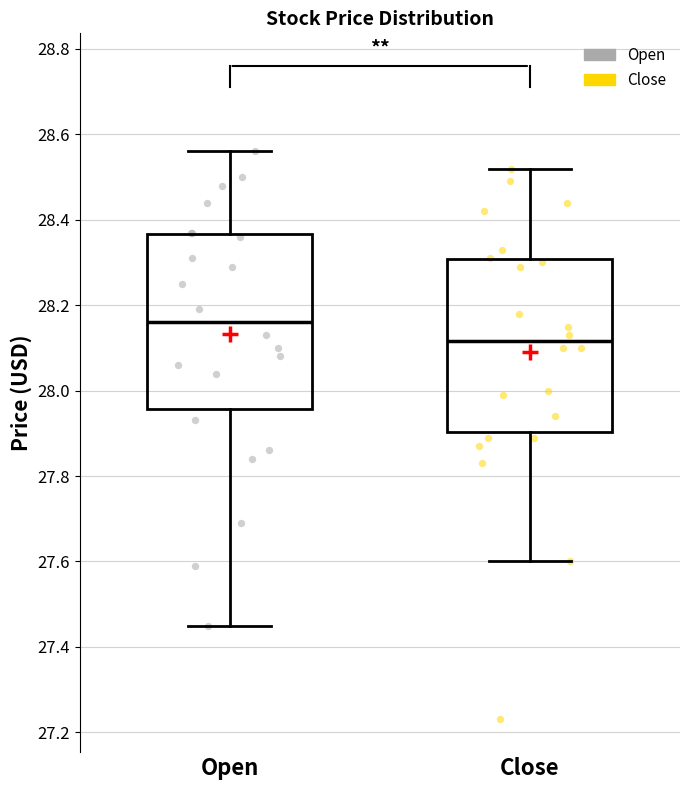

Where does the upper whisker of the box for Close end on the y-axis? The values are not printed on the chart, so give them approximately, as read against the axis.

28.52